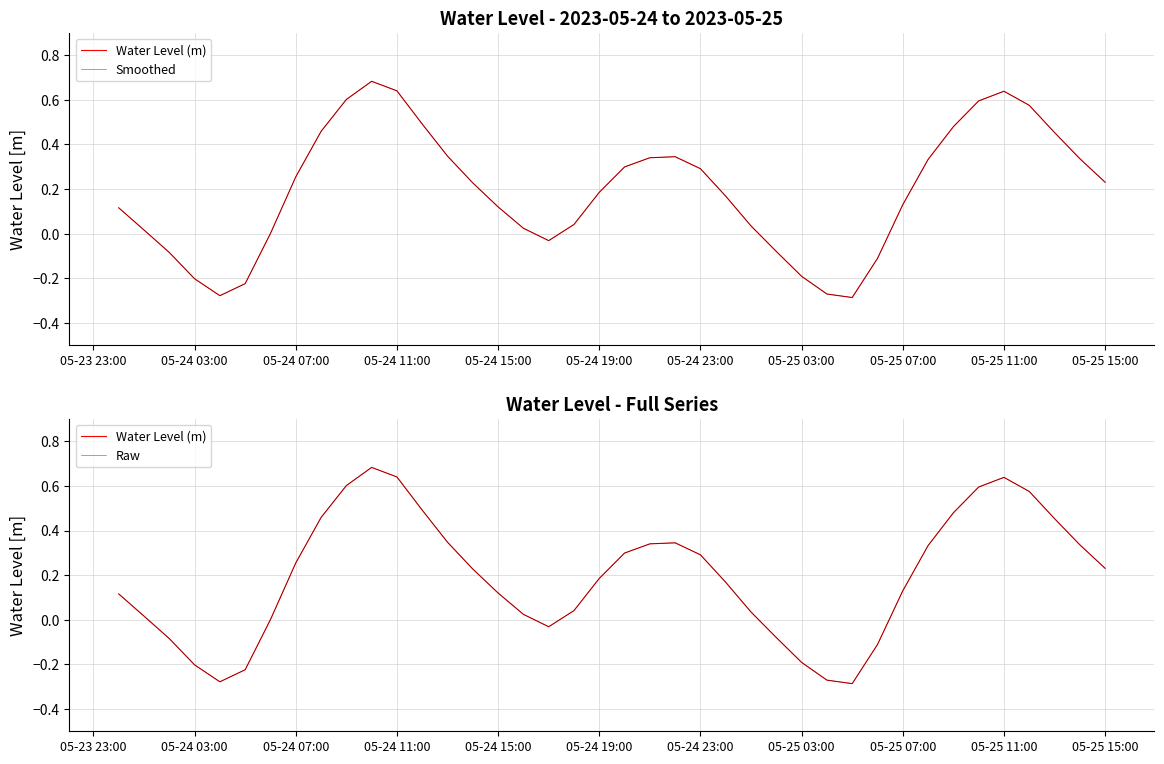

At how many categories does at least one series exceed 0?

30